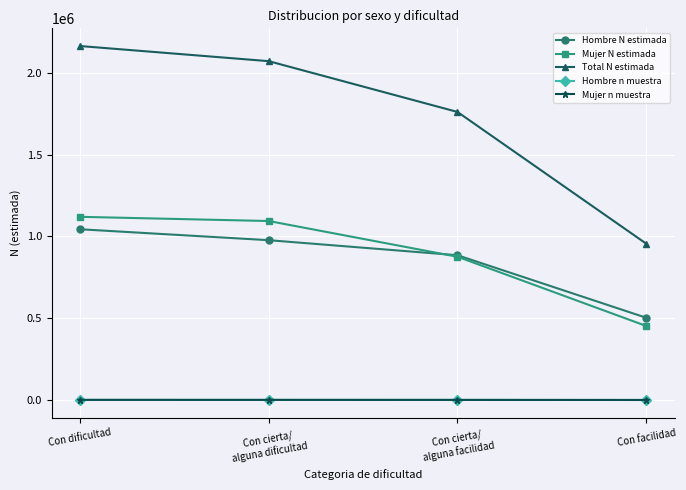

Is the value of Hombre n muestra at Con facilidad greater than the value of Total N estimada at Con dificultad?

No